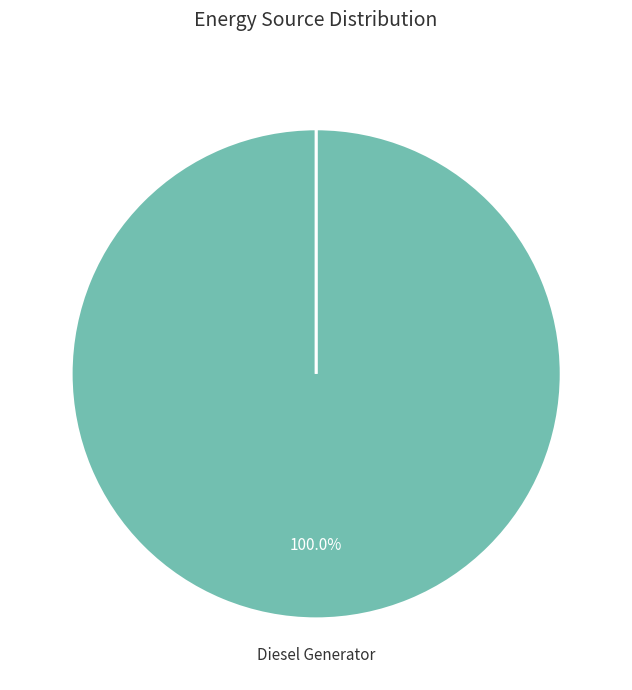

True or false: Owned PV accounts for 10% of the total.

False